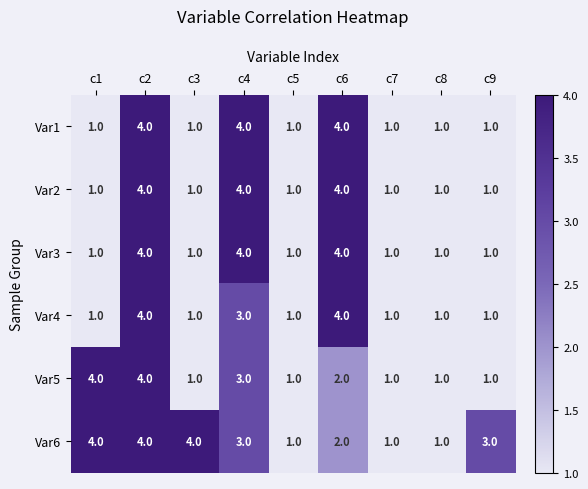

What is the total value across all series at c9?

8